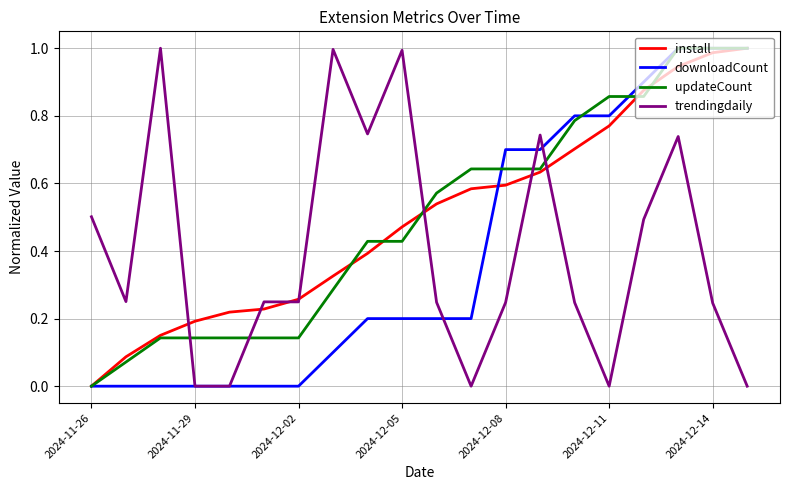

How many times do updateCount and trendingdaily cross each other?

5